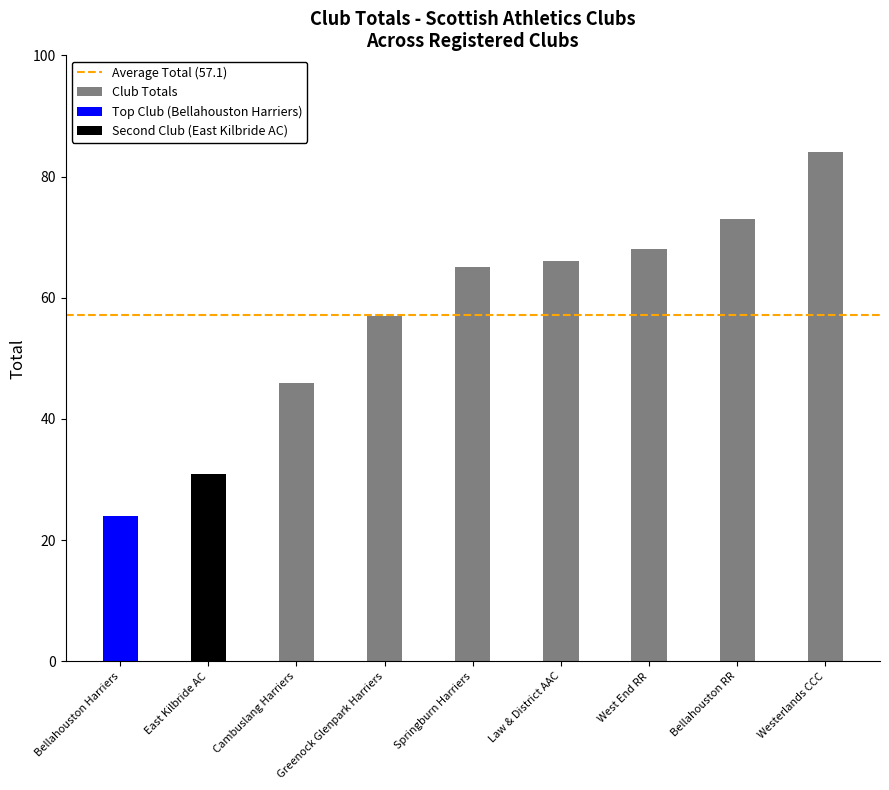

The value at Cambuslang Harriers is 60. True or false?

False